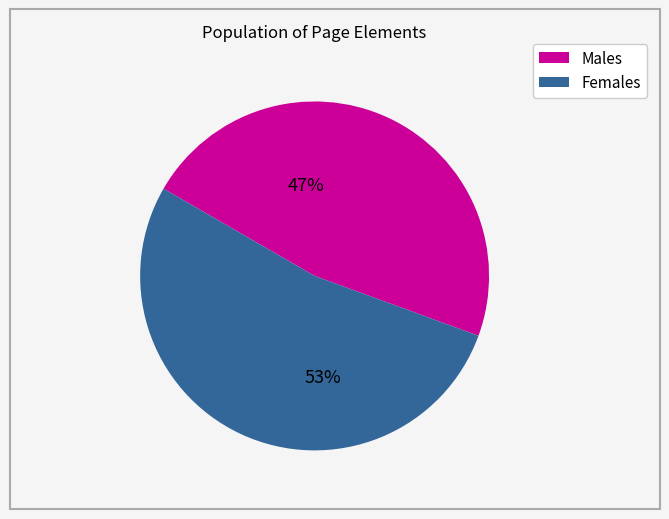

Is there any slice that represents more than half of the pie?

Yes